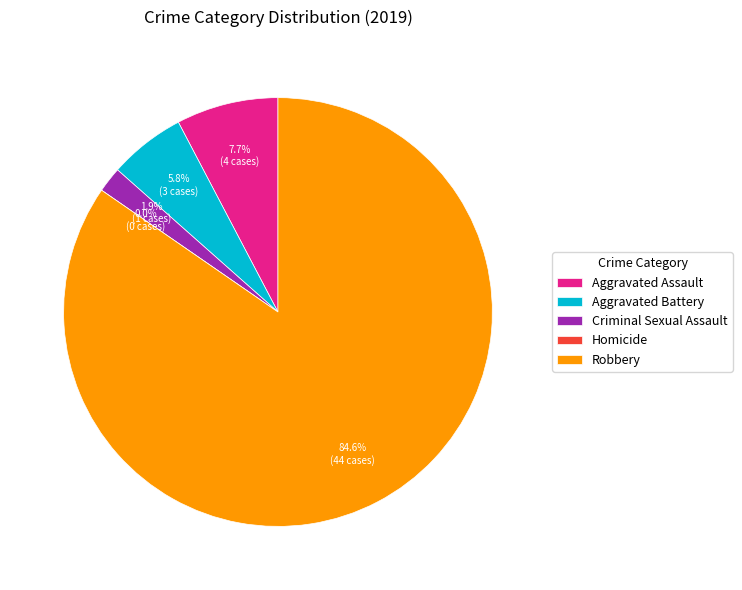

Is it true that Criminal Sexual Assault is 2% of the pie?

True